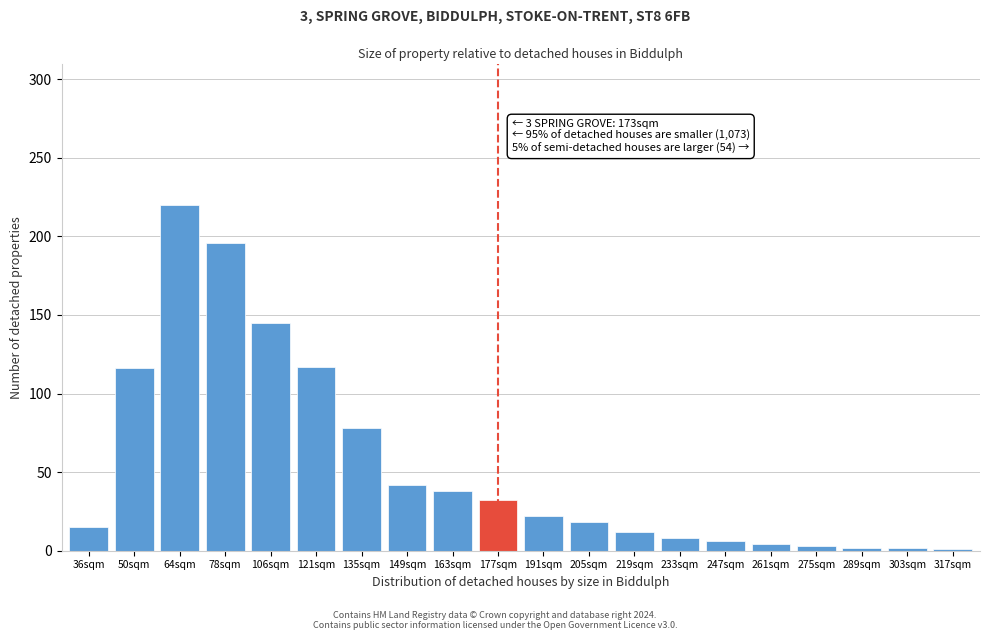

The chart shows a value of 338 at 64sqm. True or false?

False